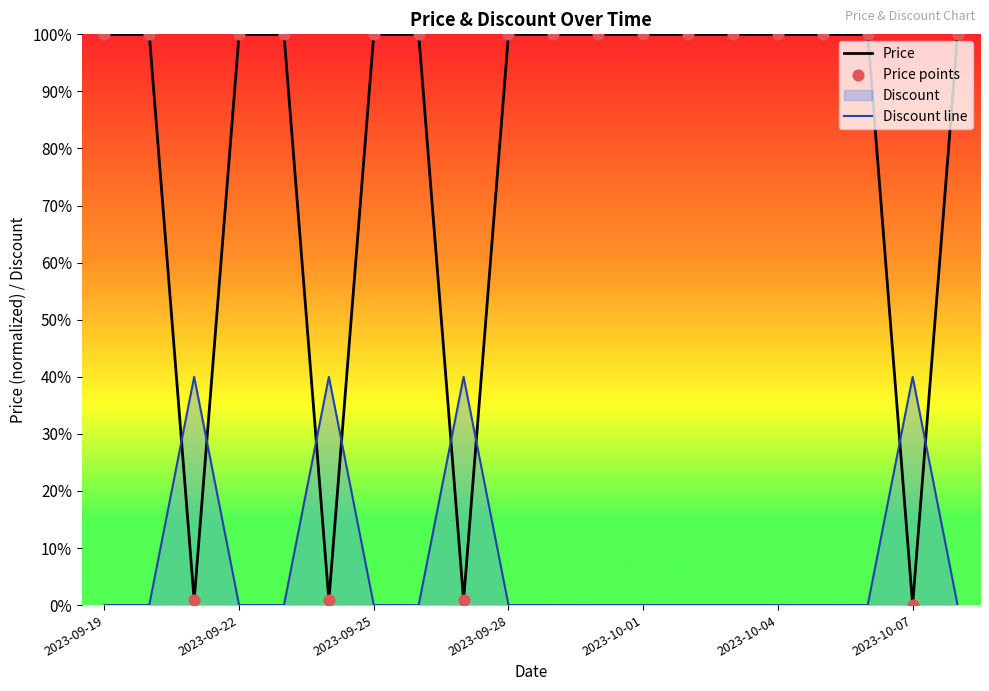

Which series has the largest total across all categories?

Price